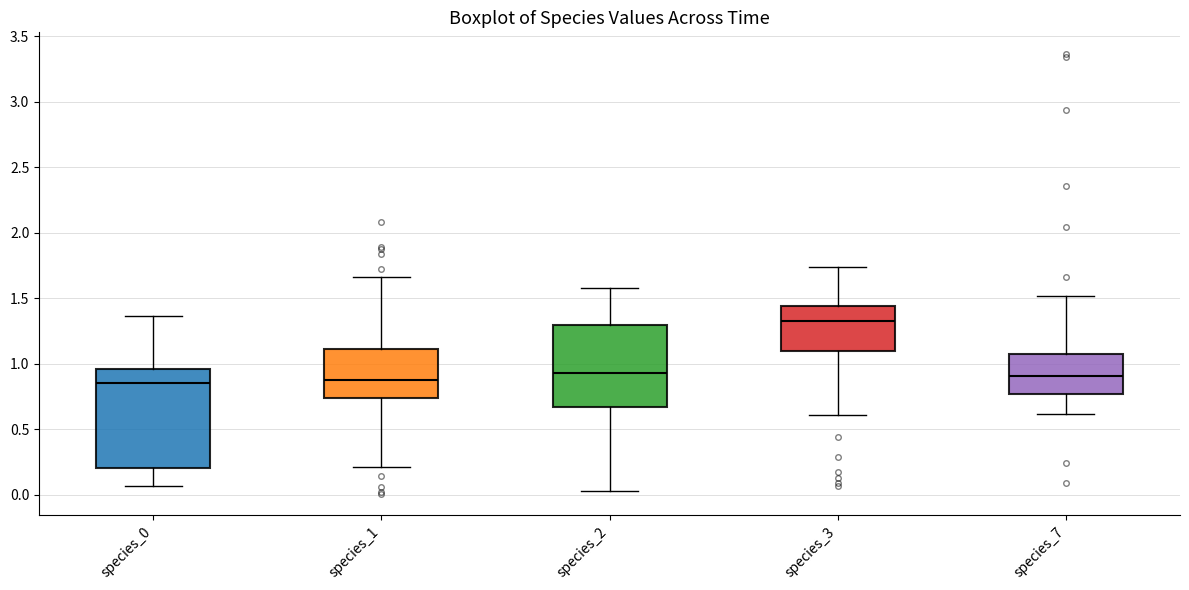

Where is the lower edge of the box for species_0 on the y-axis? The values are not printed on the chart, so give them approximately, as read against the axis.

0.20